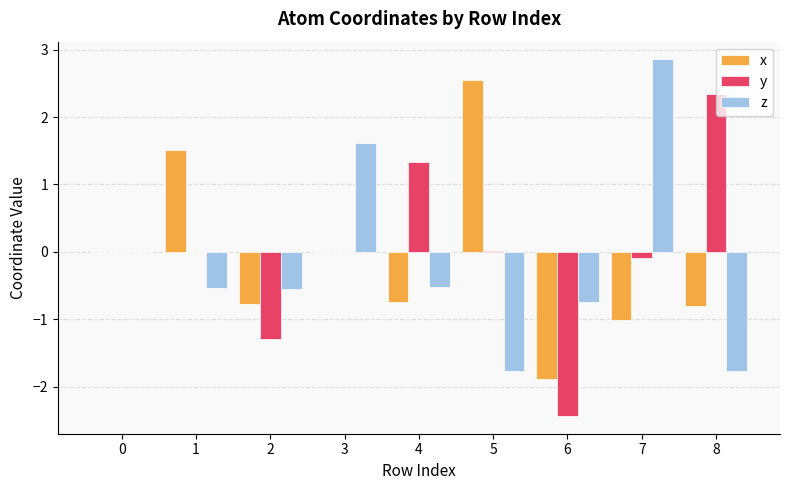

What is the sum of the x values at 0 and 2?

-0.8